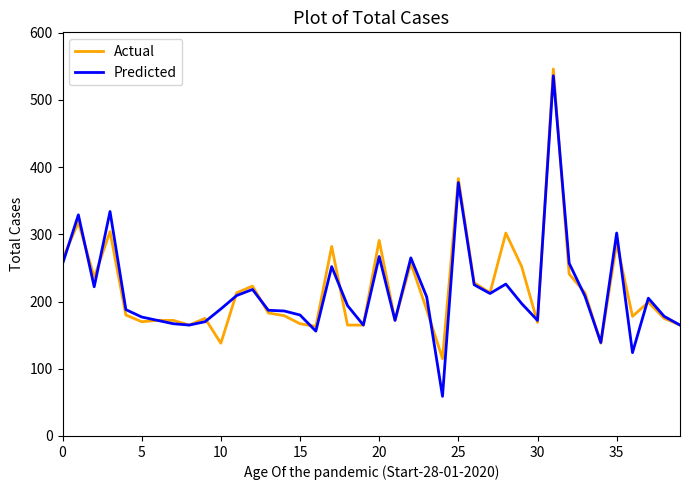

Which series has the widest spread of values?

Predicted